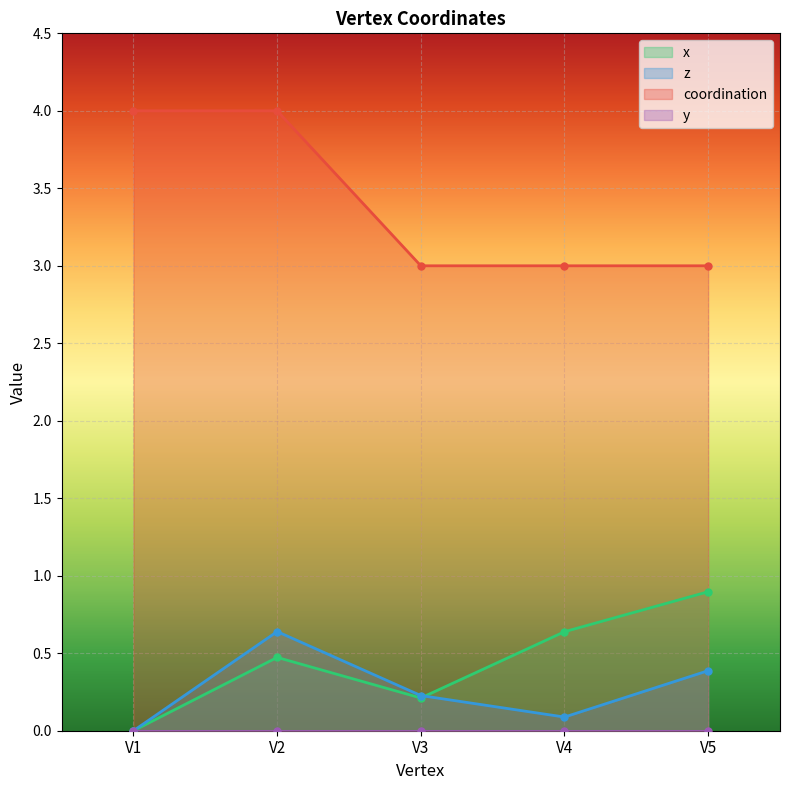

How many interior local peaks does the z series have?

1